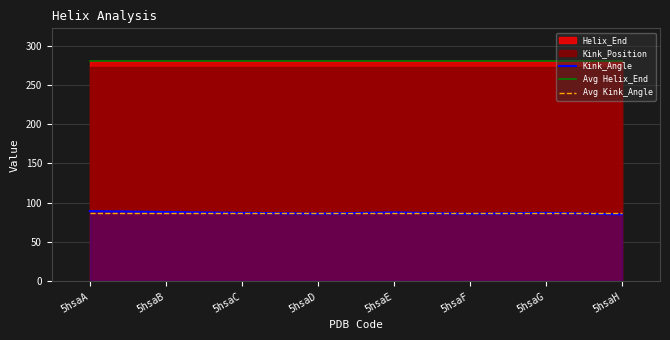

True or false: Kink_Angle and Avg Helix_End cross at least once.

False